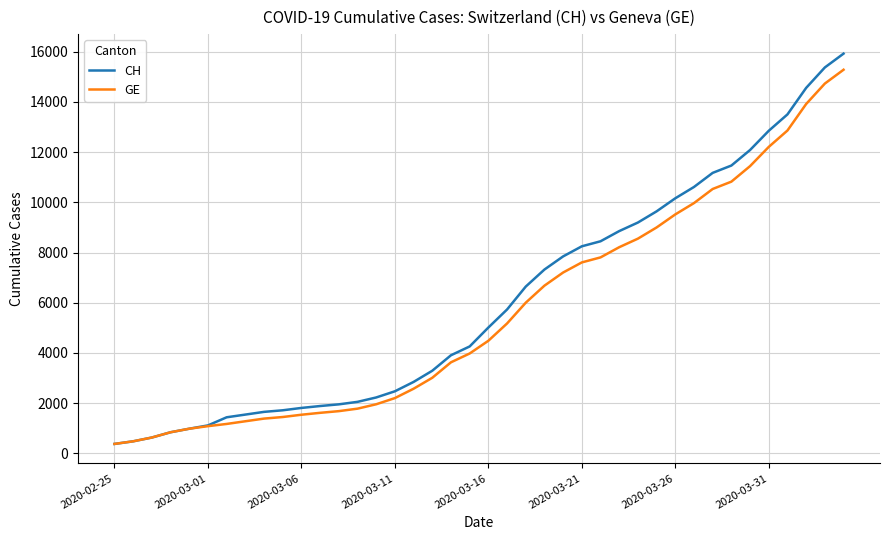

What is the lowest value of the GE series?

375